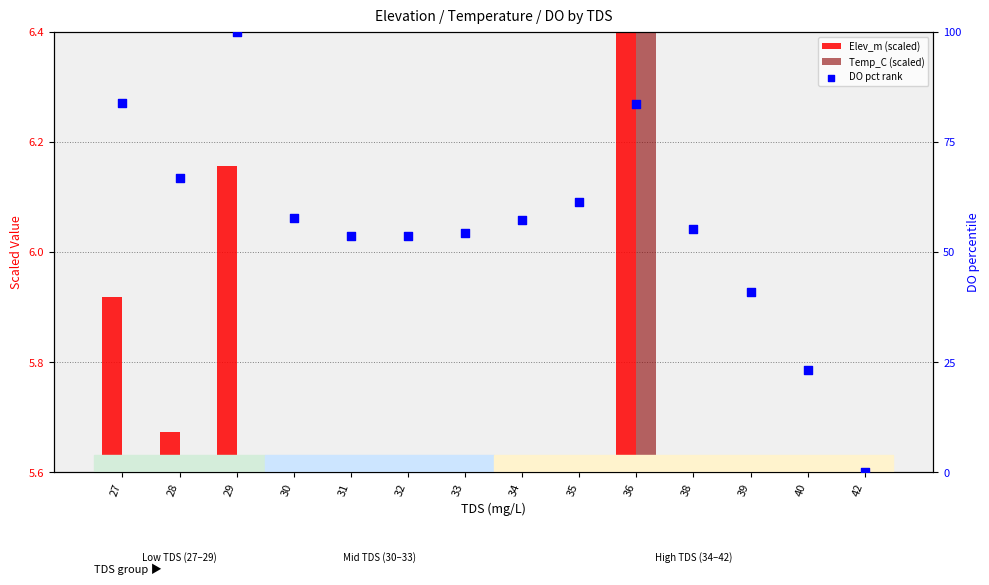

Which series contains the lowest Y value?

DO pct rank